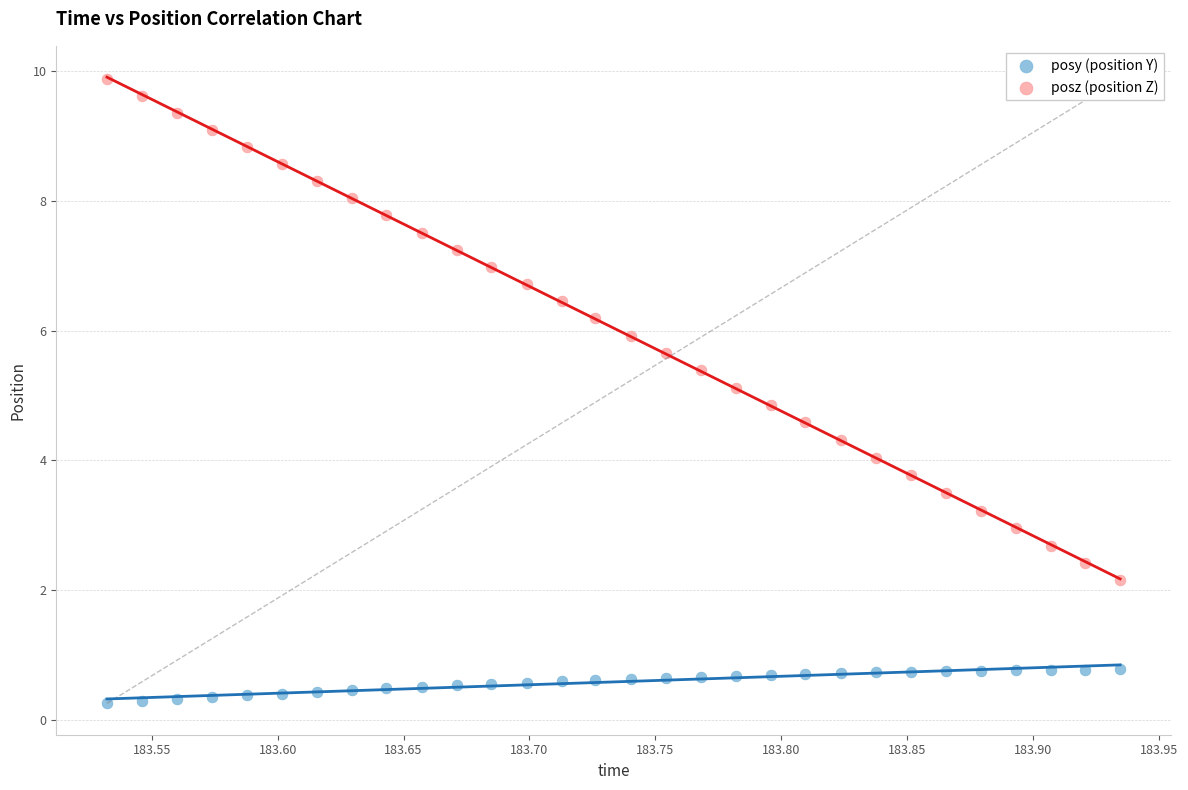

Which series contains the lowest Y value?

posy (position Y)